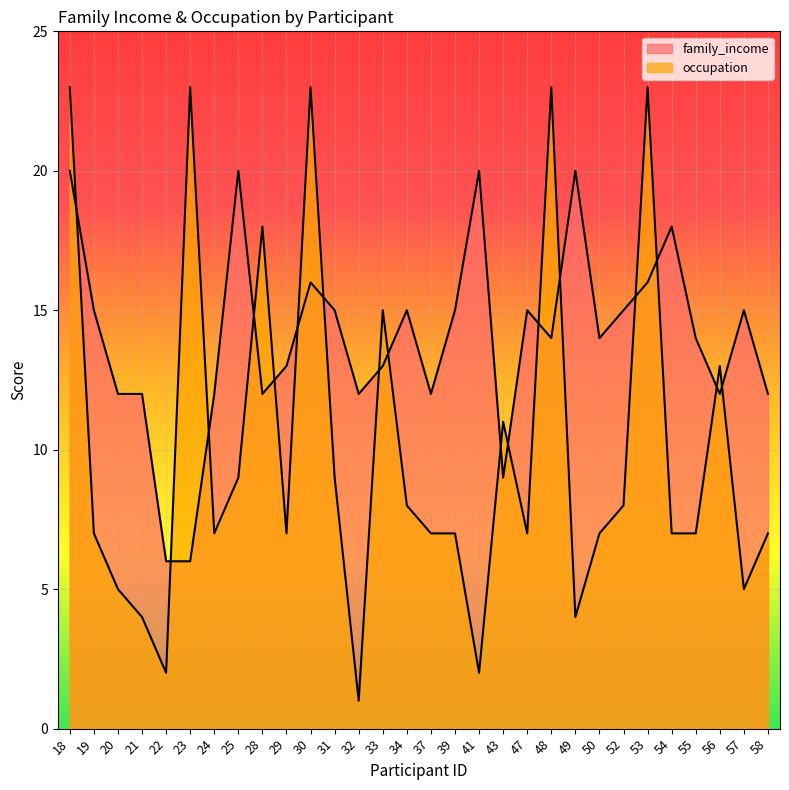

Which series has the largest range (max minus min)?

occupation